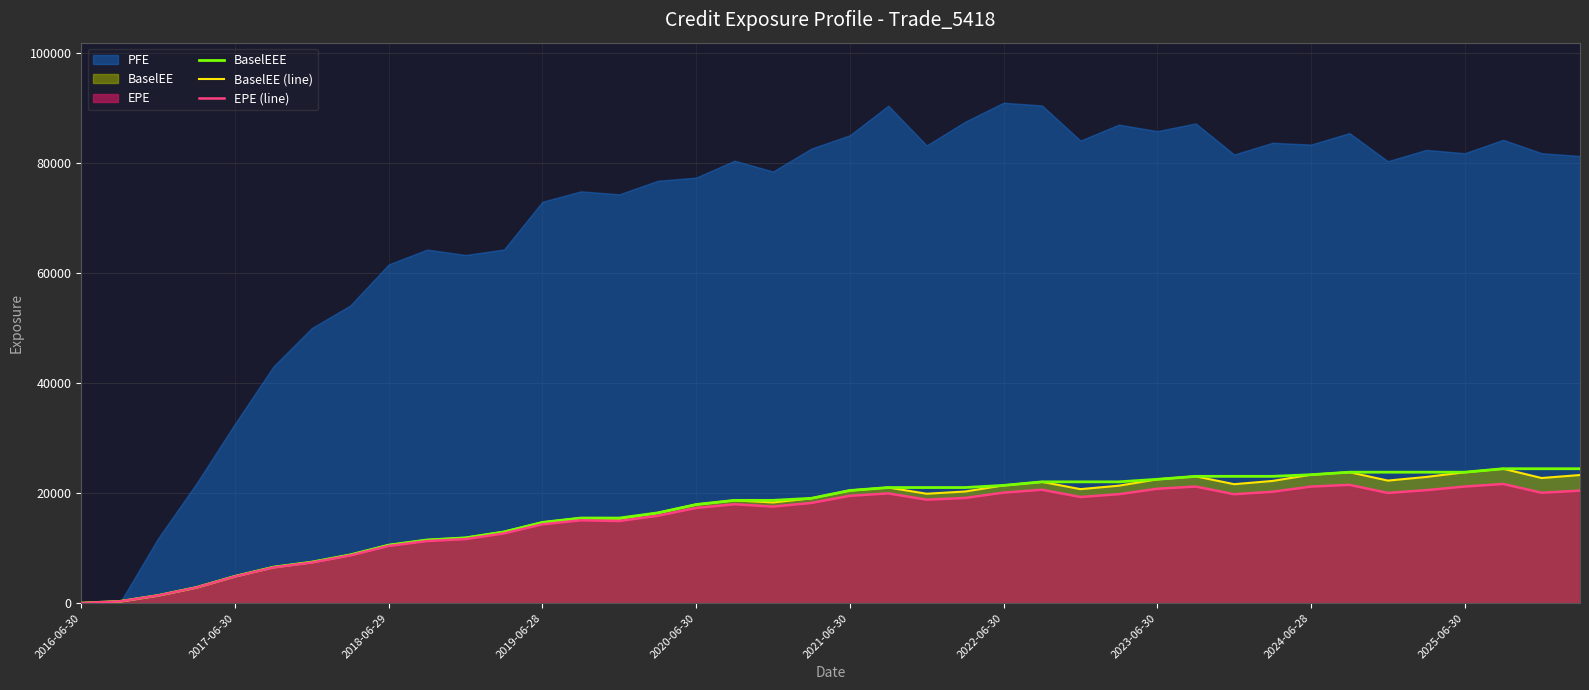

What is the average value of the BaselEE (line) series?

16452.3